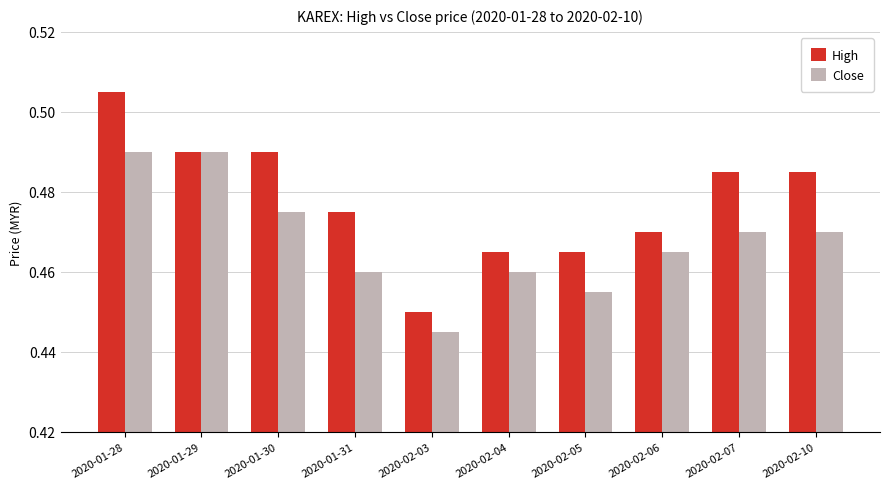

True or false: High has a value of 0.3 at 2020-02-07.

False